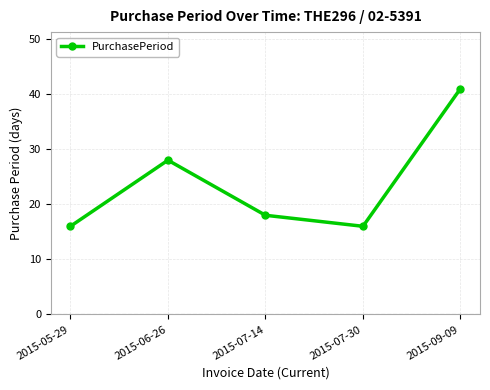

Reading left to right, list all the values displayed in this chart.

16	28	18	16	41